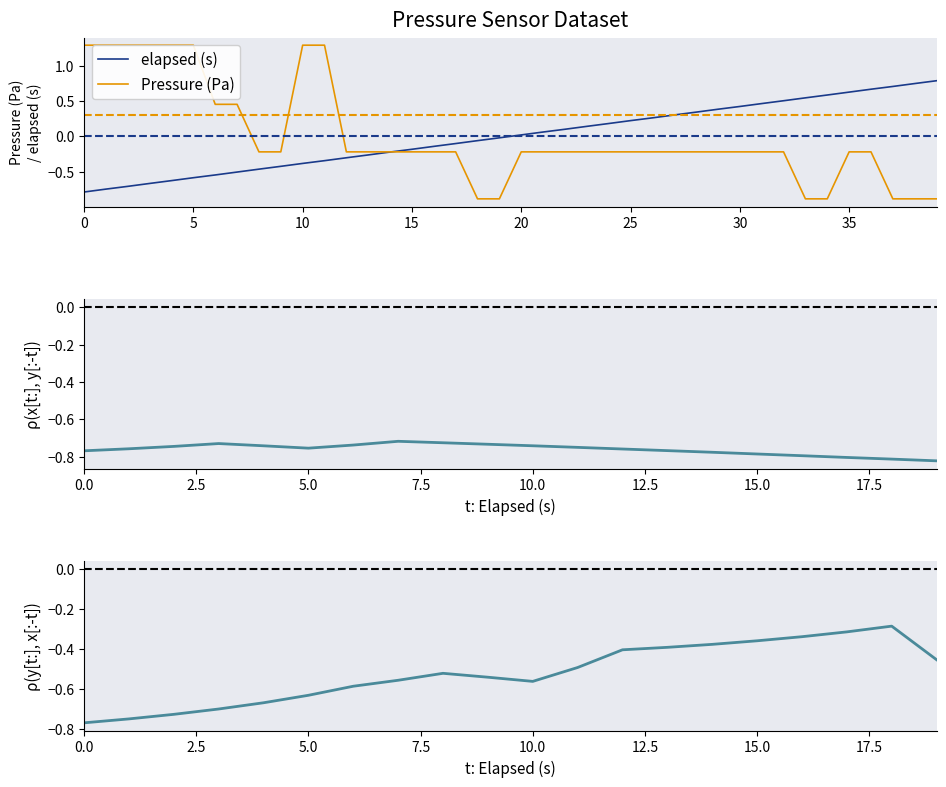

Between 11 and 13, which is larger?

13